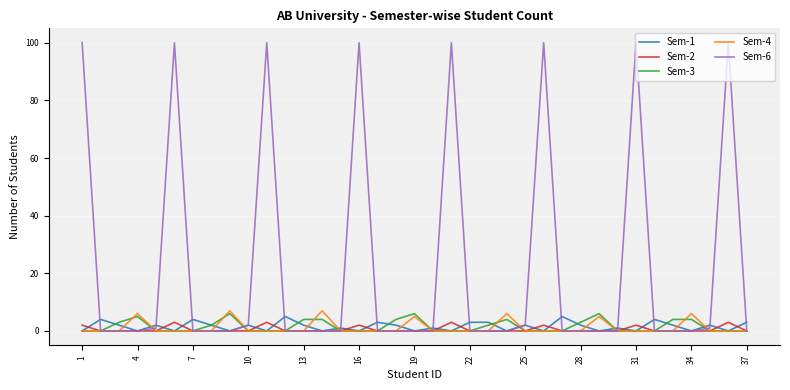

How many distinct data groups are displayed?

5